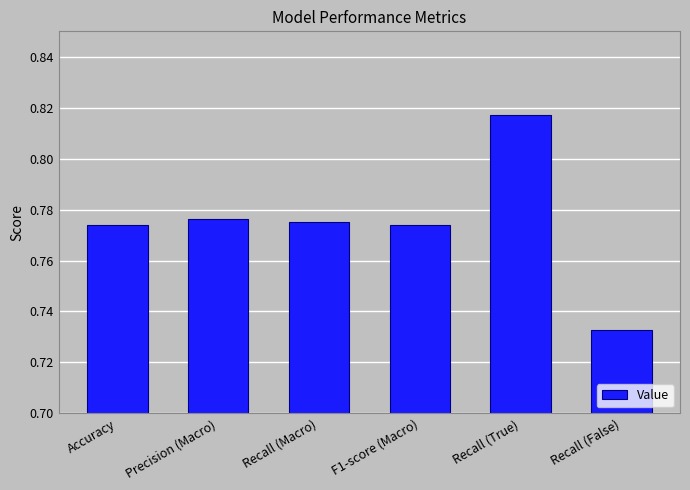

Which label corresponds to the smallest value in the chart?

Recall (False)